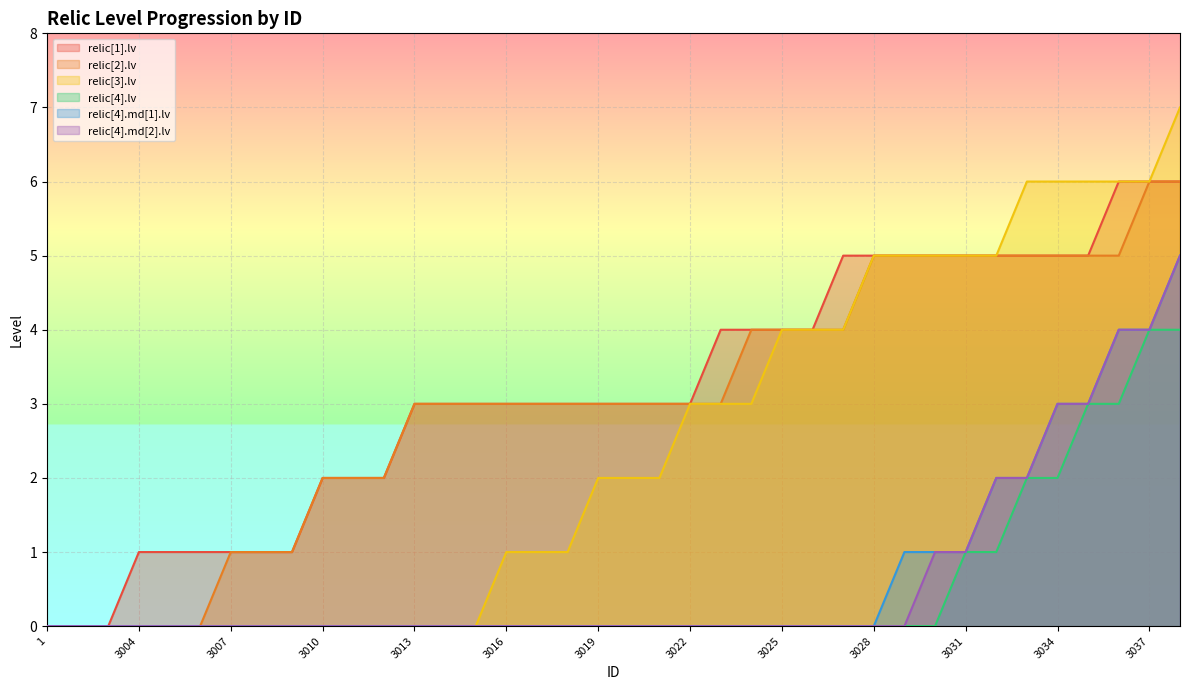

At which label does relic[3].lv first exceed 2?

3022